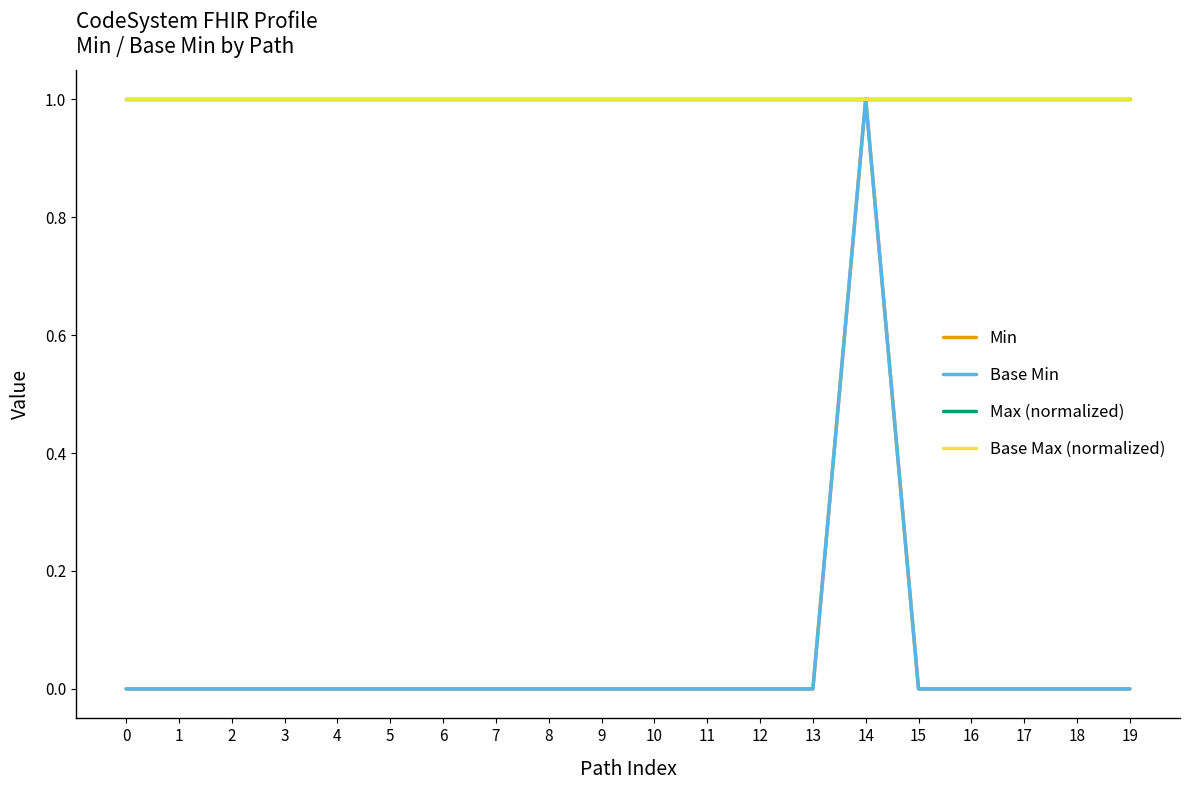

What is the lowest value of the Base Max (normalized) series?

1